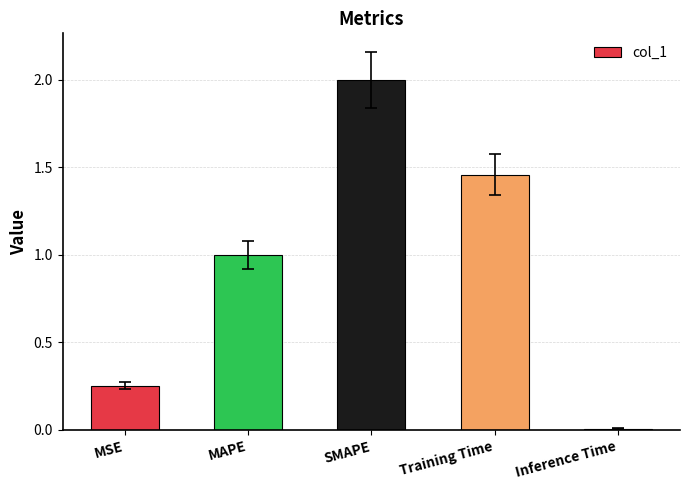

What position from the right is MAPE?

4